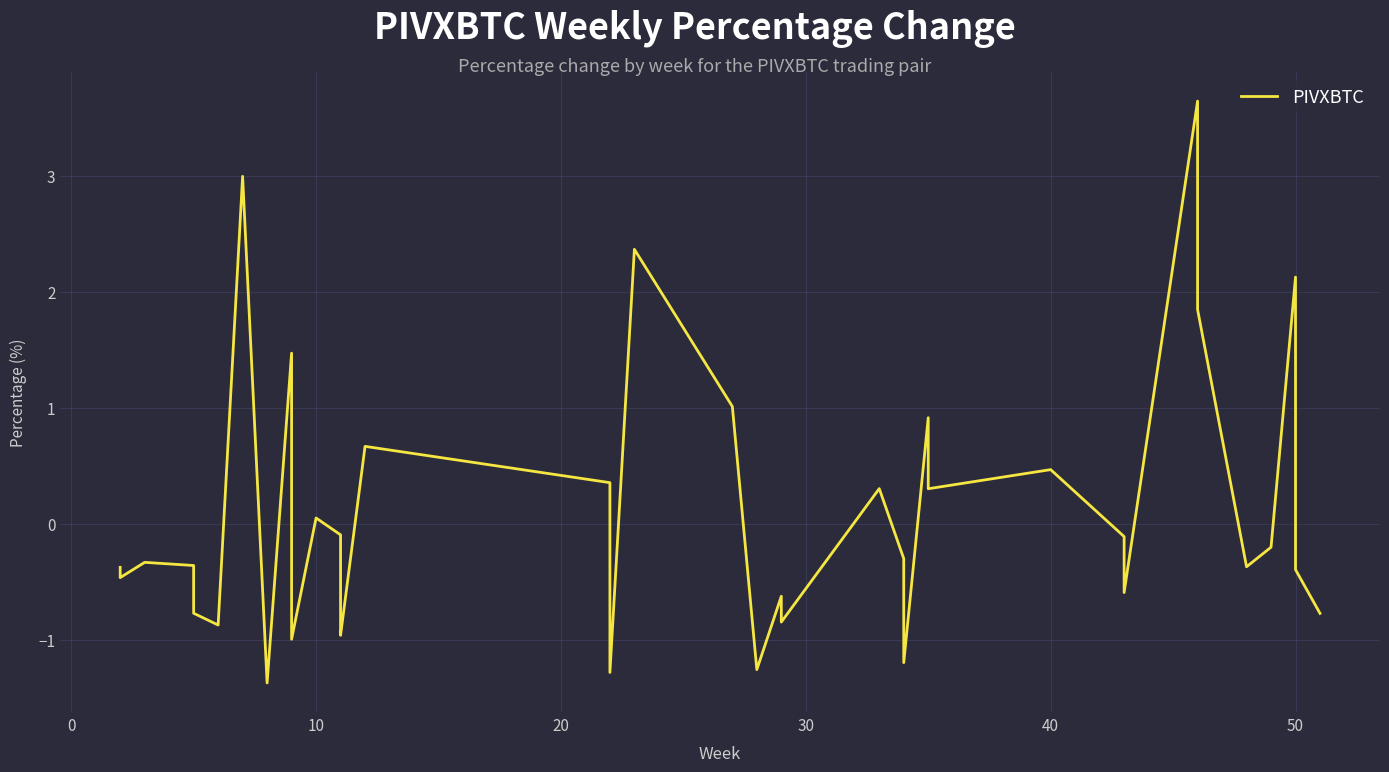

How many interior local valleys (lower than both neighbors) does the data have?

12